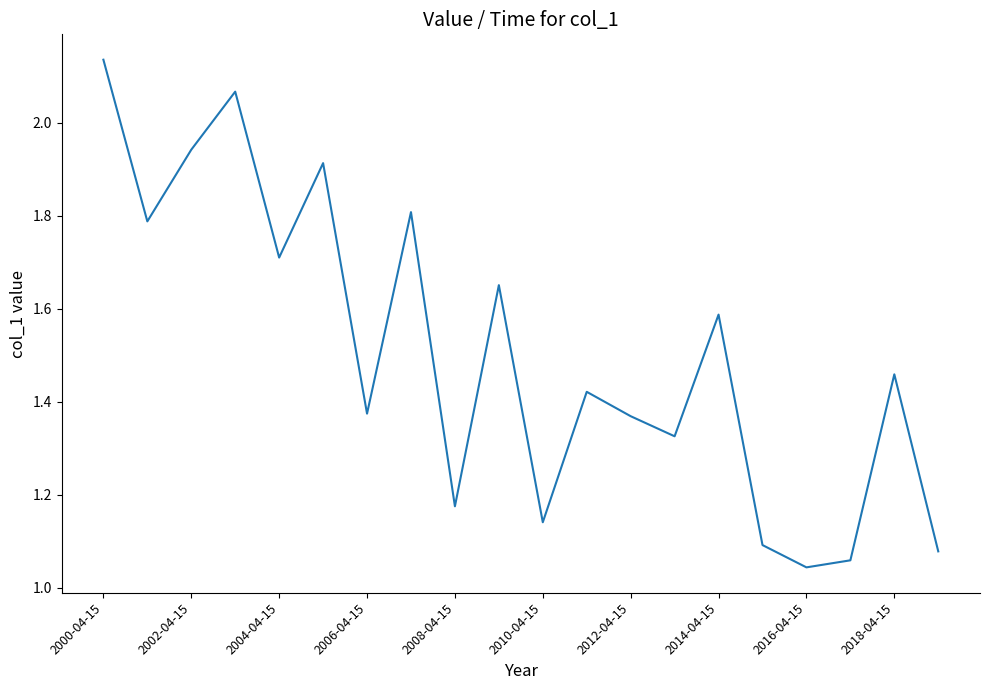

Reading right to left, transcribe all the data shown in this chart.

1.1	1.5	1.1	1.0	1.1	1.6	1.3	1.4	1.4	1.1	1.7	1.2	1.8	1.4	1.9	1.7	2.1	1.9	1.8	2.1